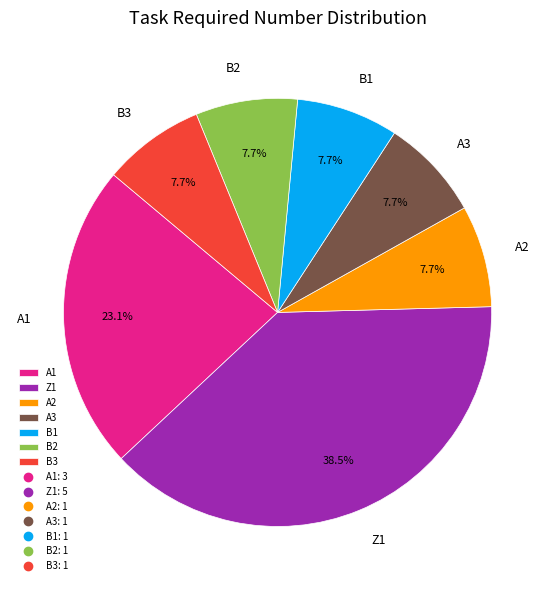

What is the ratio of the value at B3 to the value at A1?

0.3